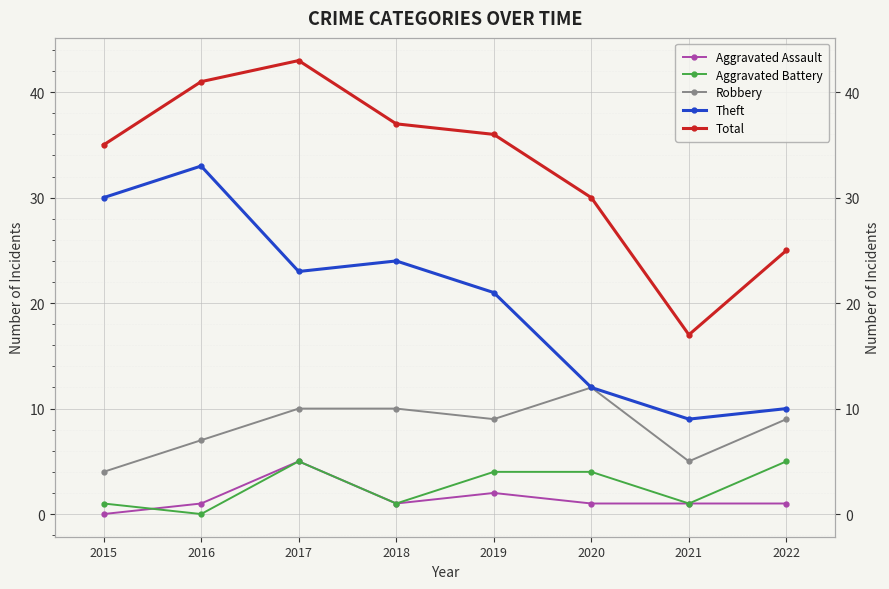

The value of Theft at 2015 is 30. True or false?

True